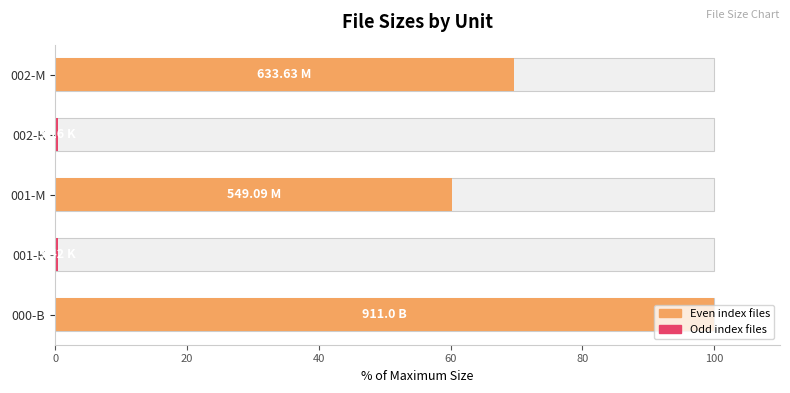

What is the minimum value shown in the chart?

0.3